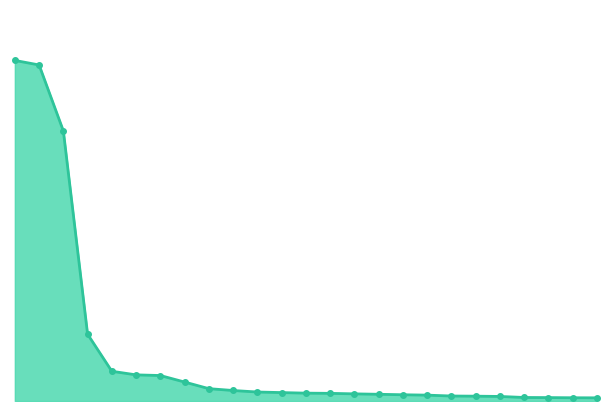

Is this an area chart (filled region under the line)?

Yes